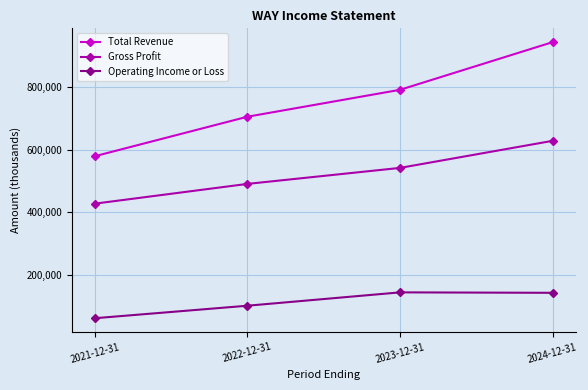

What is the spread (max minus min) of values at 2024-12-31?

801900